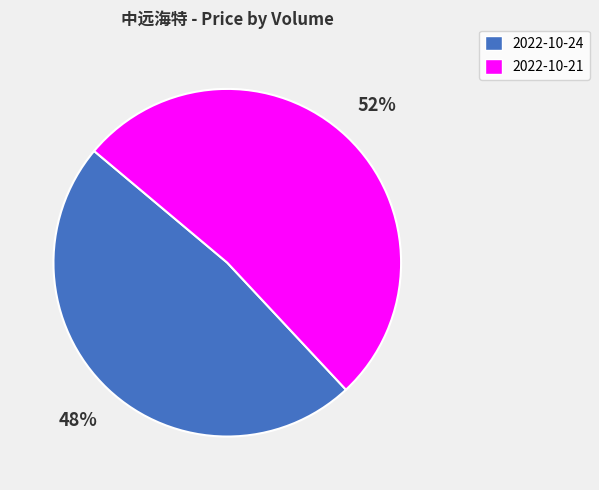

True or false: 2022-10-21 accounts for 52% of the total.

True